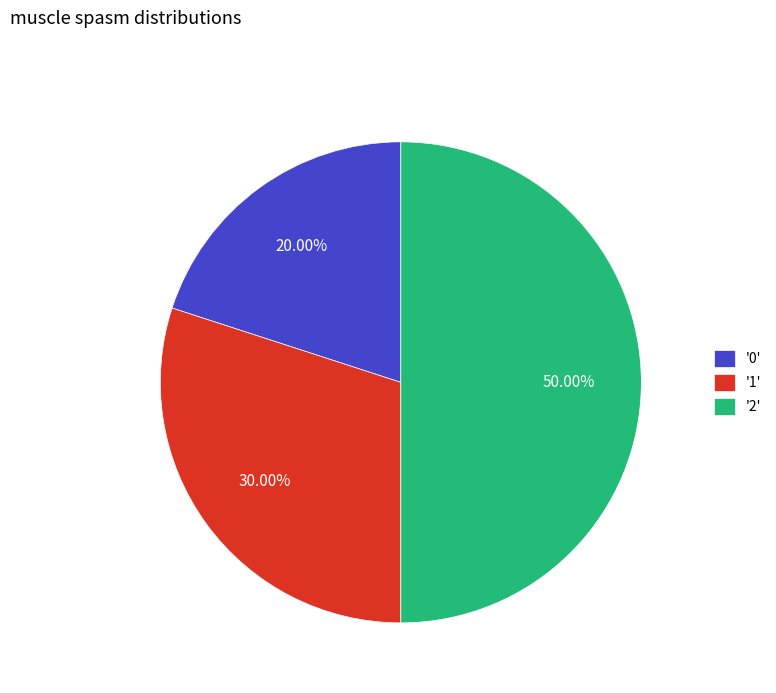

To the nearest percent, what is the difference between the largest and smallest slice percentages?

30%